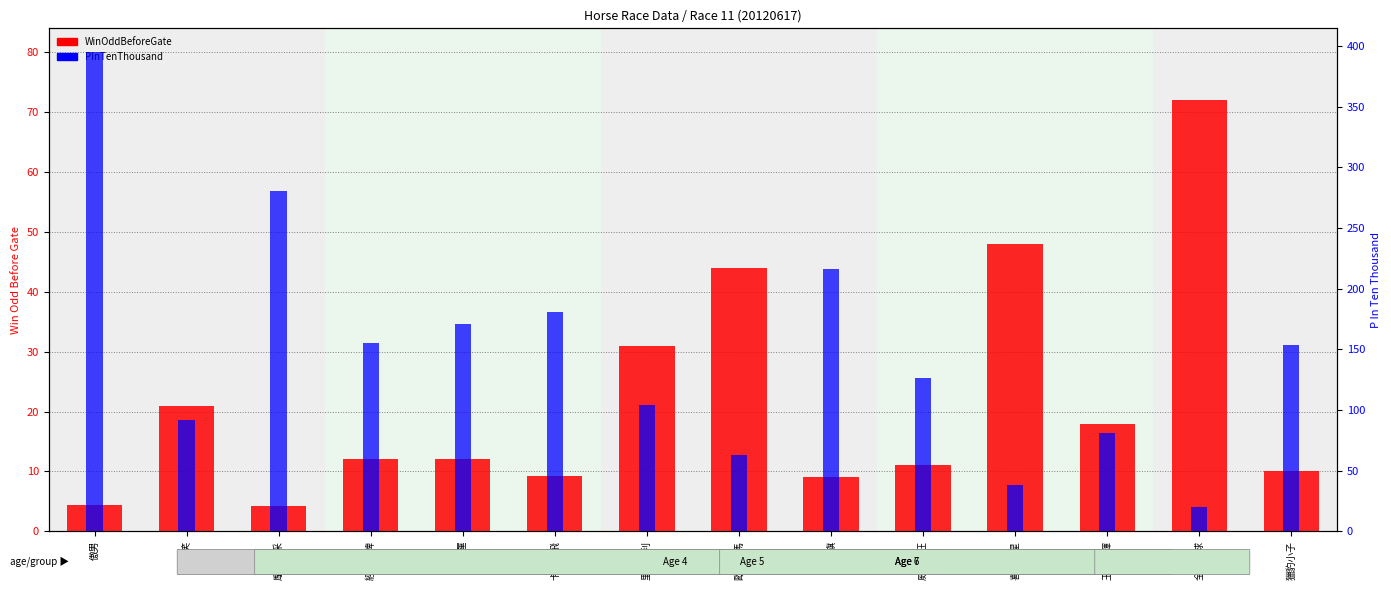

At 經典皇牌, list the series in order from largest to smallest.

PInTenThousand, WinOddBeforeGate